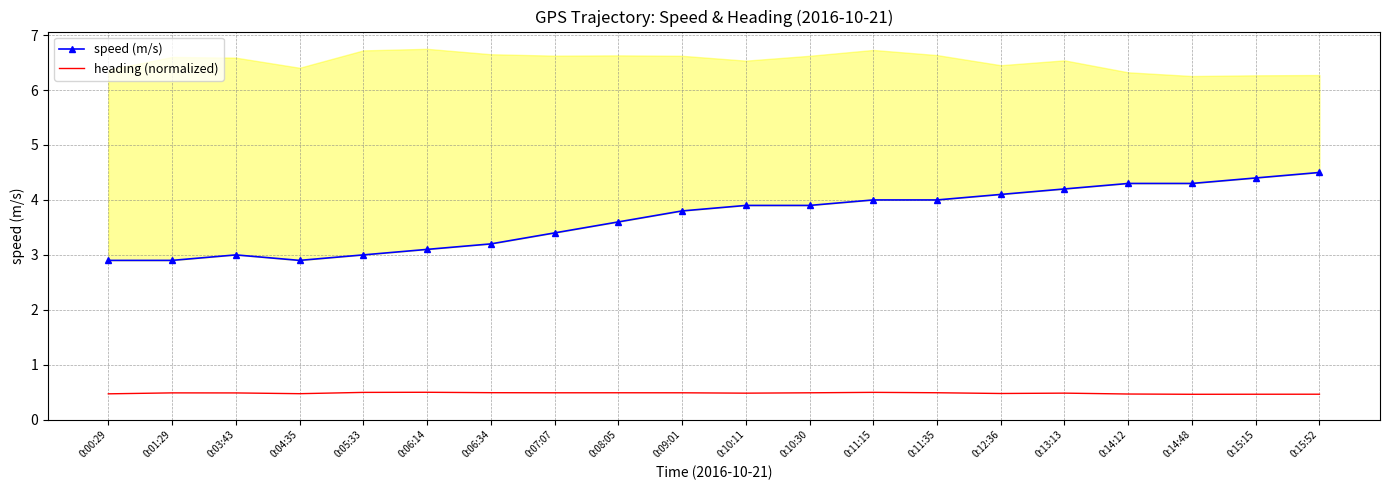

Count the number of categories in the chart.

20